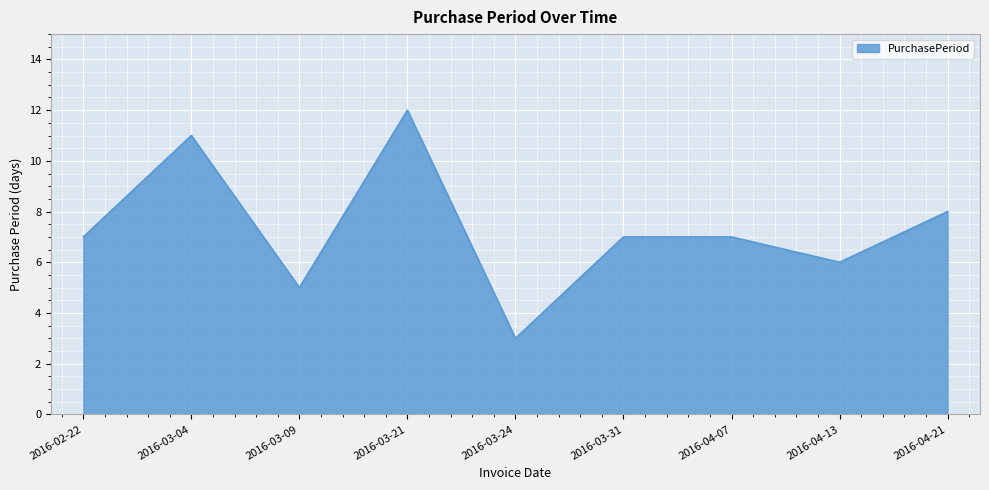

Reading left to right, transcribe all the data shown in this chart.

2016-02-22=7	2016-03-04=11	2016-03-09=5	2016-03-21=12	2016-03-24=3	2016-03-31=7	2016-04-07=7	2016-04-13=6	2016-04-21=8